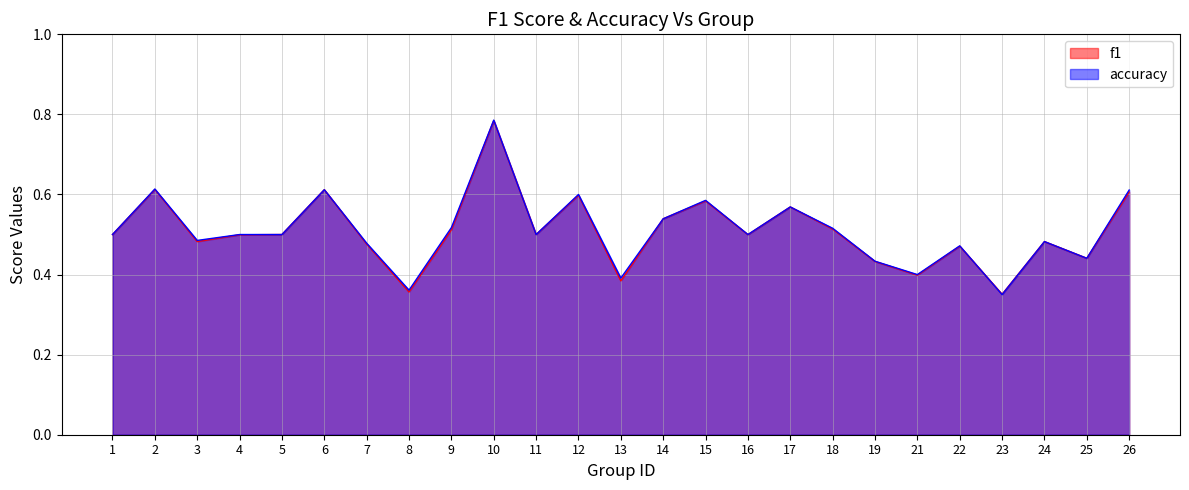

Which label corresponds to the smallest value in the chart?

23